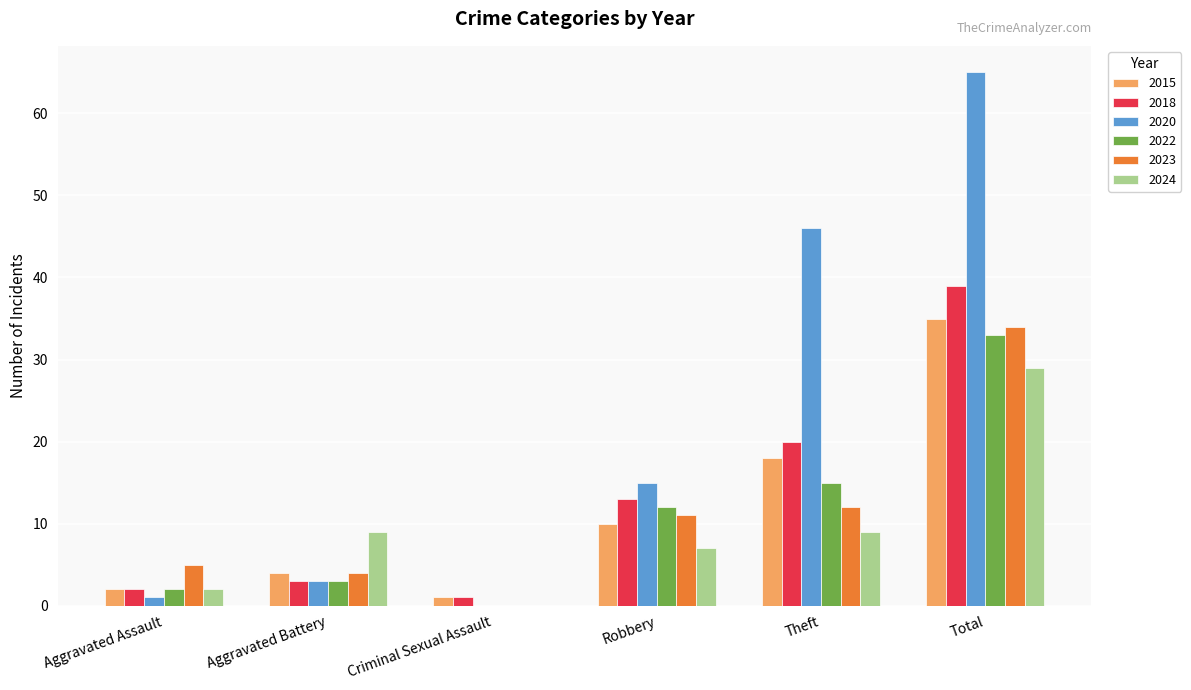

At which label is 2018 closest to 20?

Theft